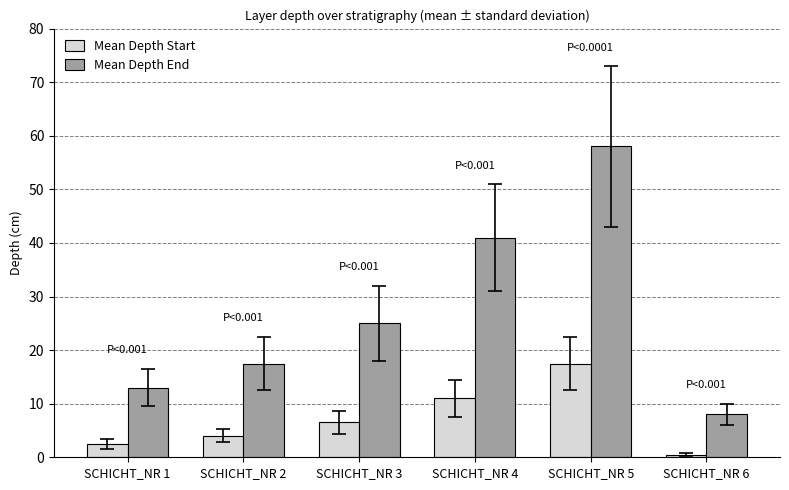

The Mean Depth End series shows 25.0 at SCHICHT_NR 3. True or false?

True